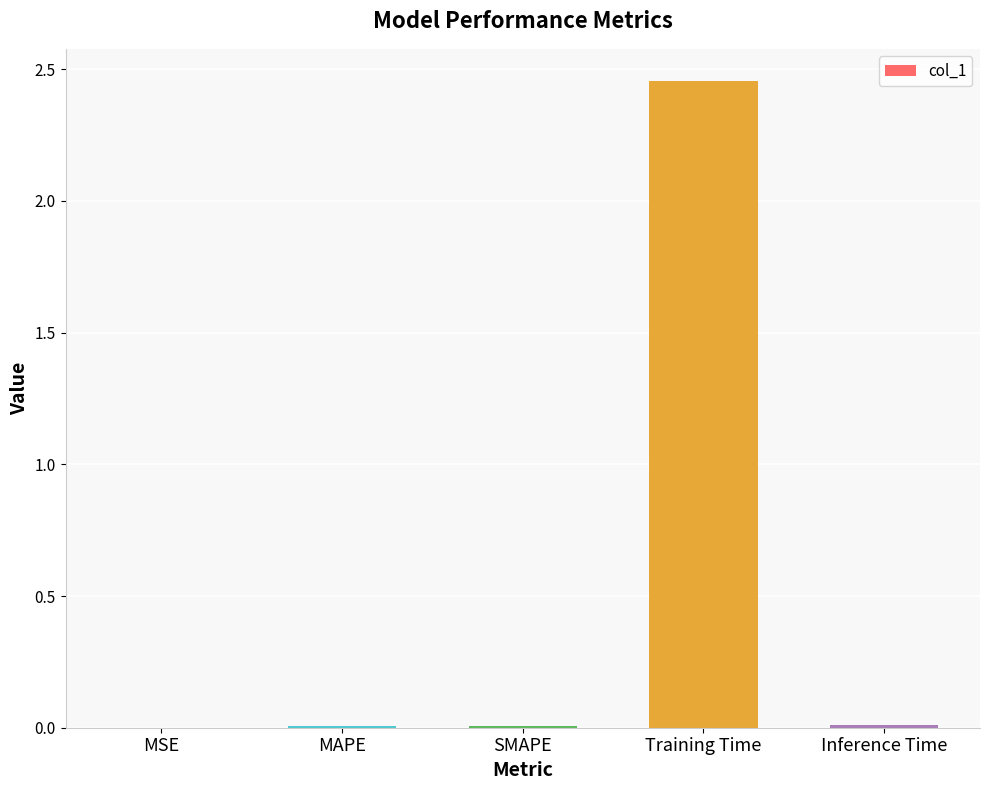

What is the difference between the values at Inference Time and Training Time?

2.4